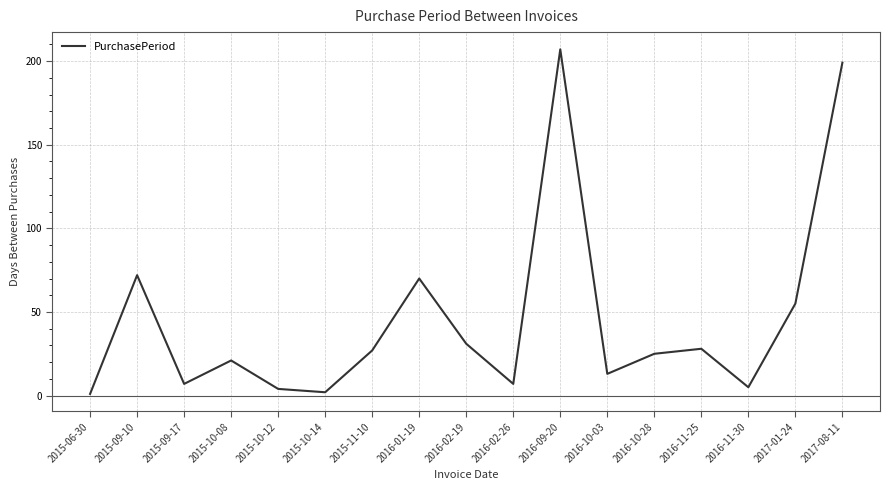

What position from the right is 2015-11-10?

11